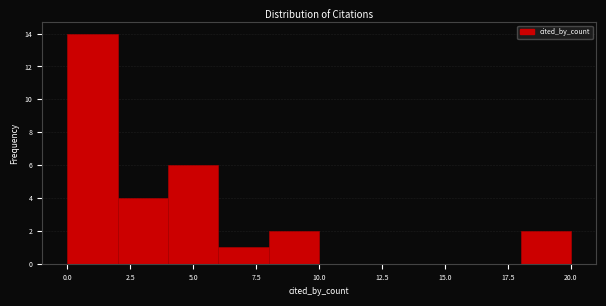

Over which range of the x-axis is the bar tallest?

0 to 2